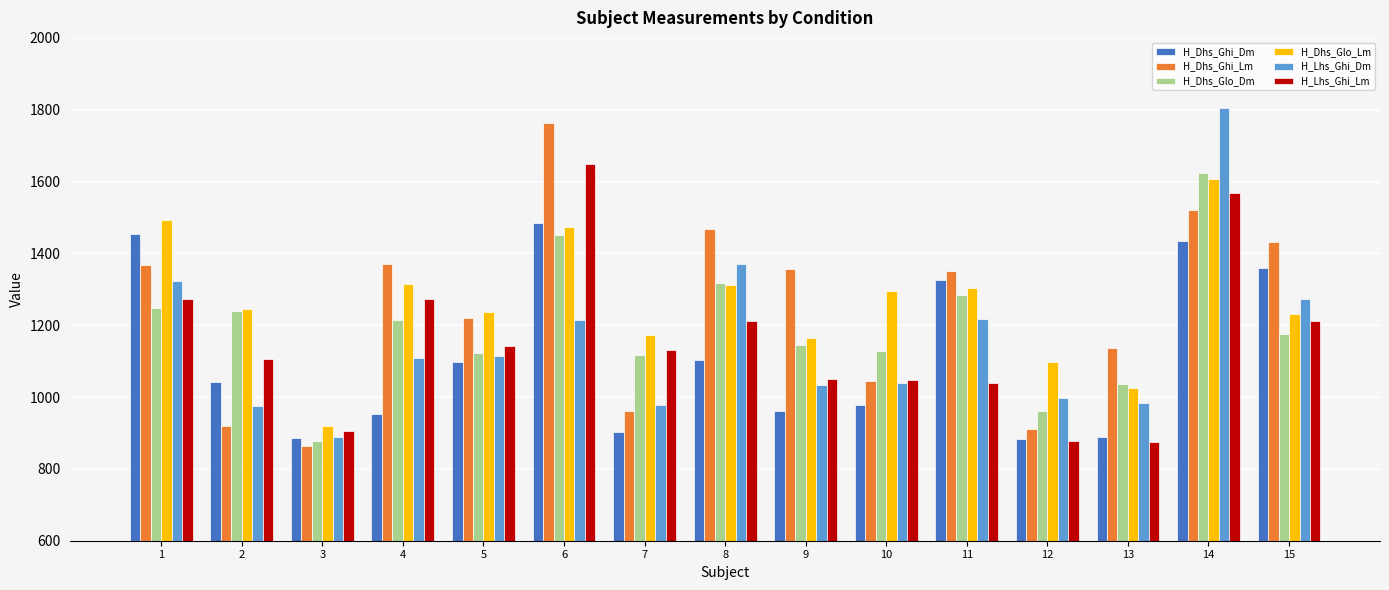

The H_Dhs_Glo_Dm series shows 252.5 at 13. True or false?

False